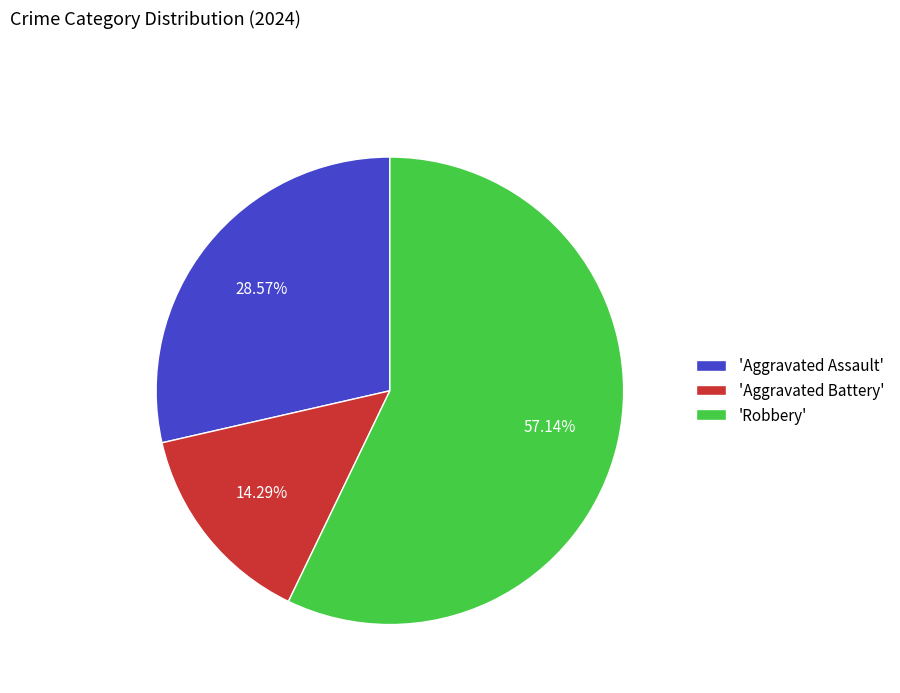

What is the ratio of the value at 'Robbery' to the value at 'Aggravated Battery'?

4.0